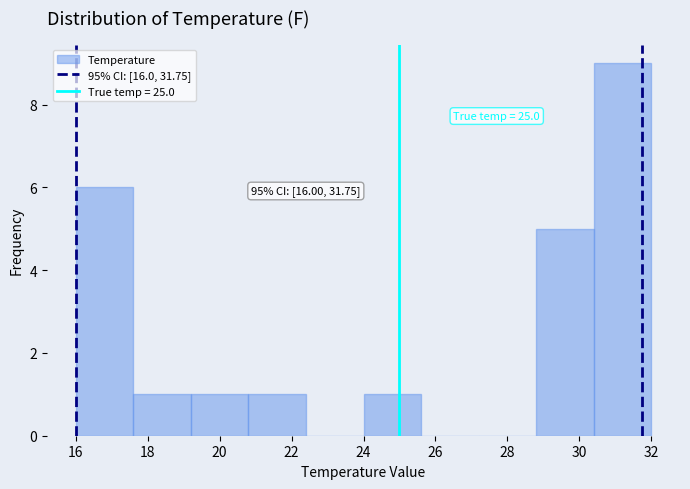

Which range on the x-axis has the tallest bar?

30.4 to 32.0